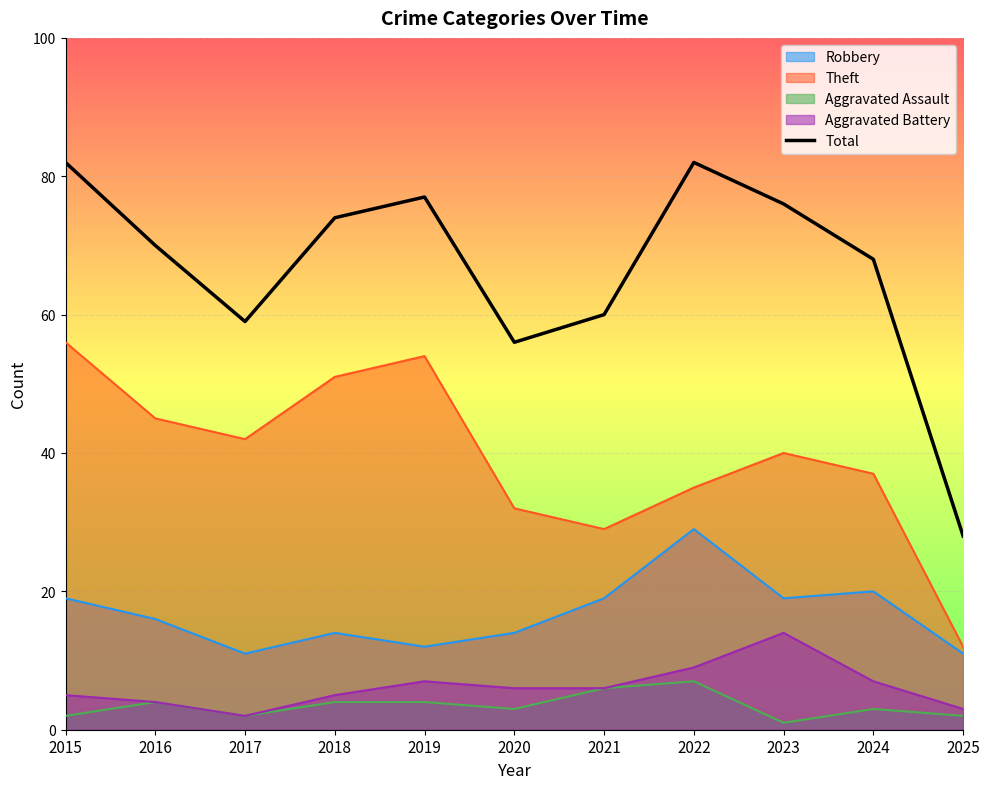

Reading left to right, what are all the values shown in this chart?

2015=82	2016=70	2017=59	2018=74	2019=77	2020=56	2021=60	2022=82	2023=76	2024=68	2025=28